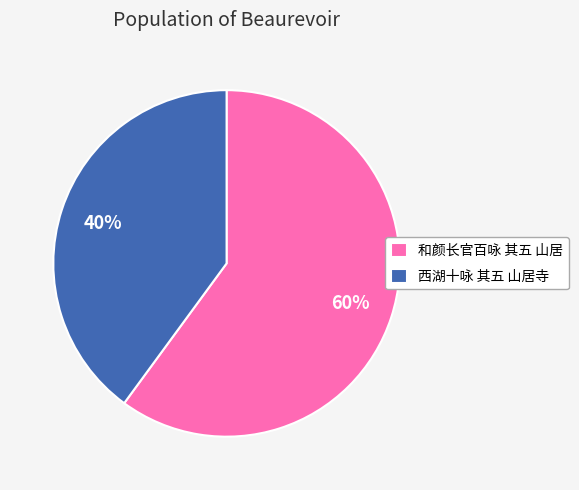

How many segments does this pie chart have?

2